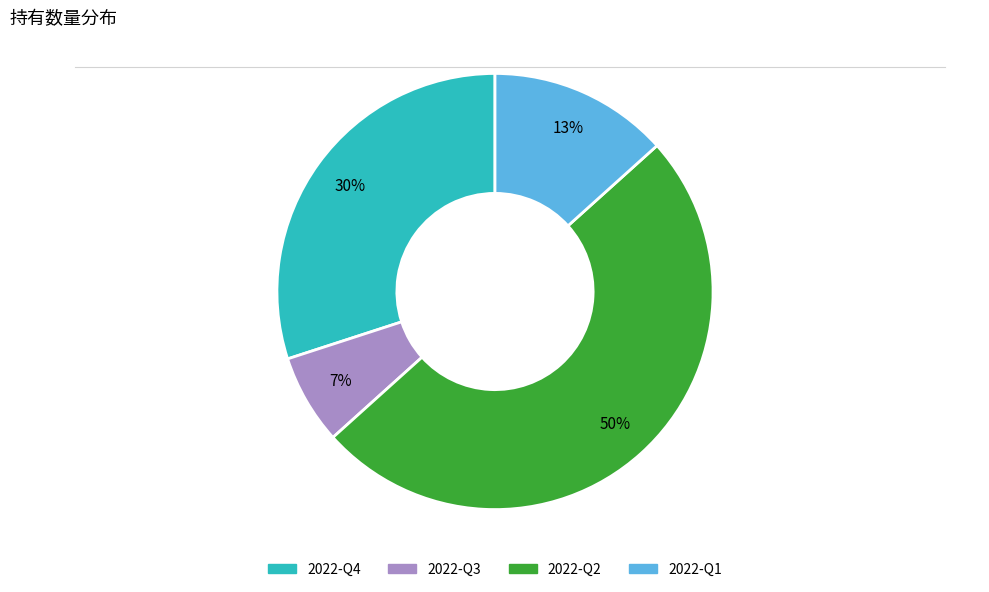

Between 2022-Q3 and 2022-Q4, which is larger?

2022-Q4